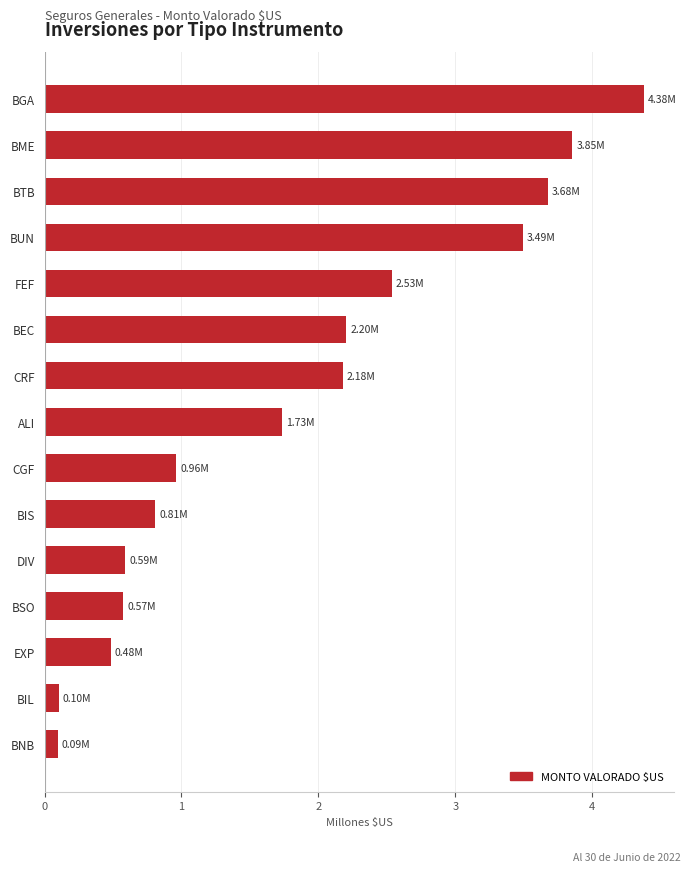

What is the ratio of the value at CRF to the value at BEC?

1.0